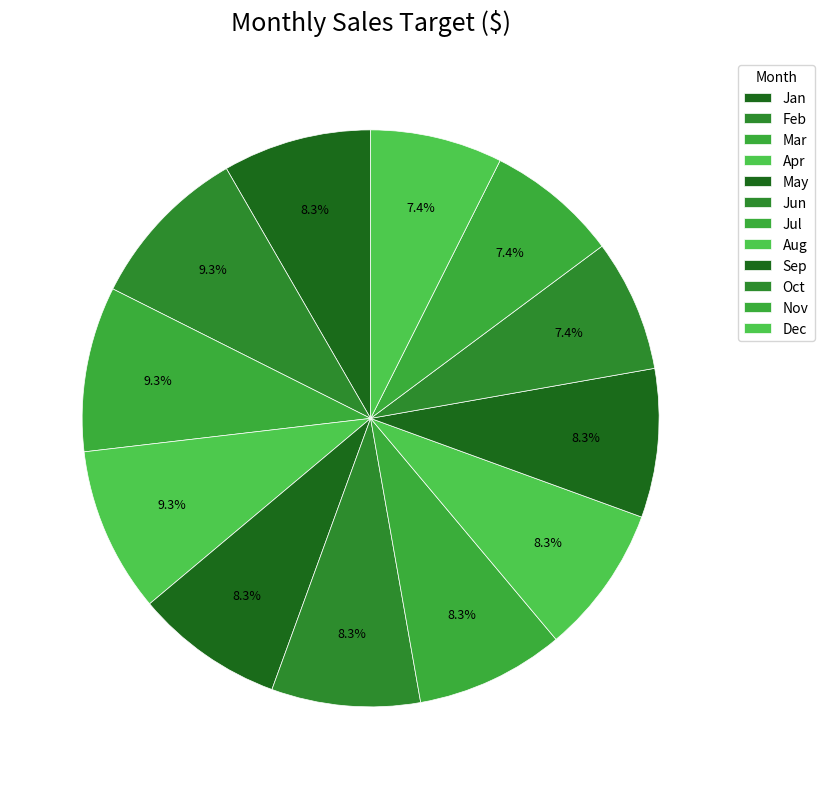

Does any single category account for the majority?

No